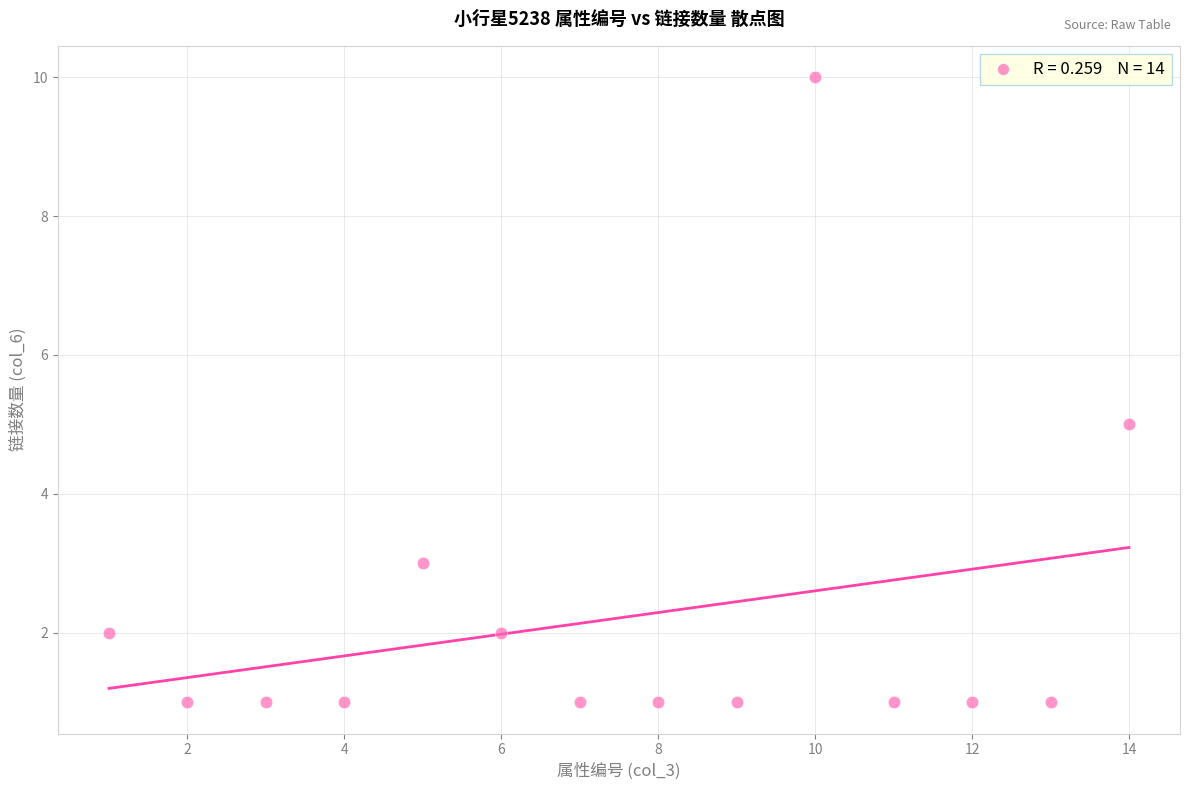

What is the range of Y values (max minus min)?

9